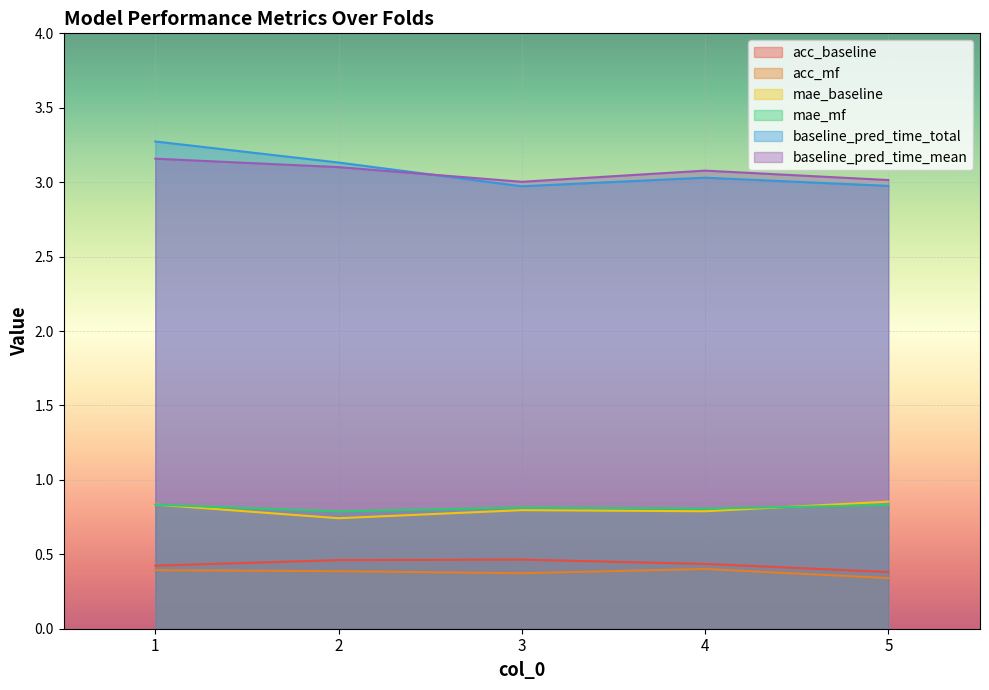

What is the value of the baseline_pred_time_mean point at the 2nd from the left?

3.1